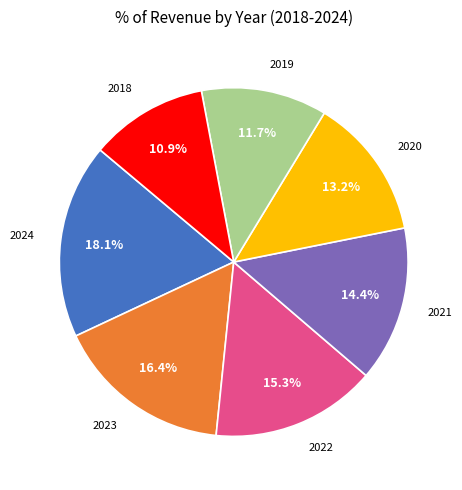

How many segments does this pie chart have?

7